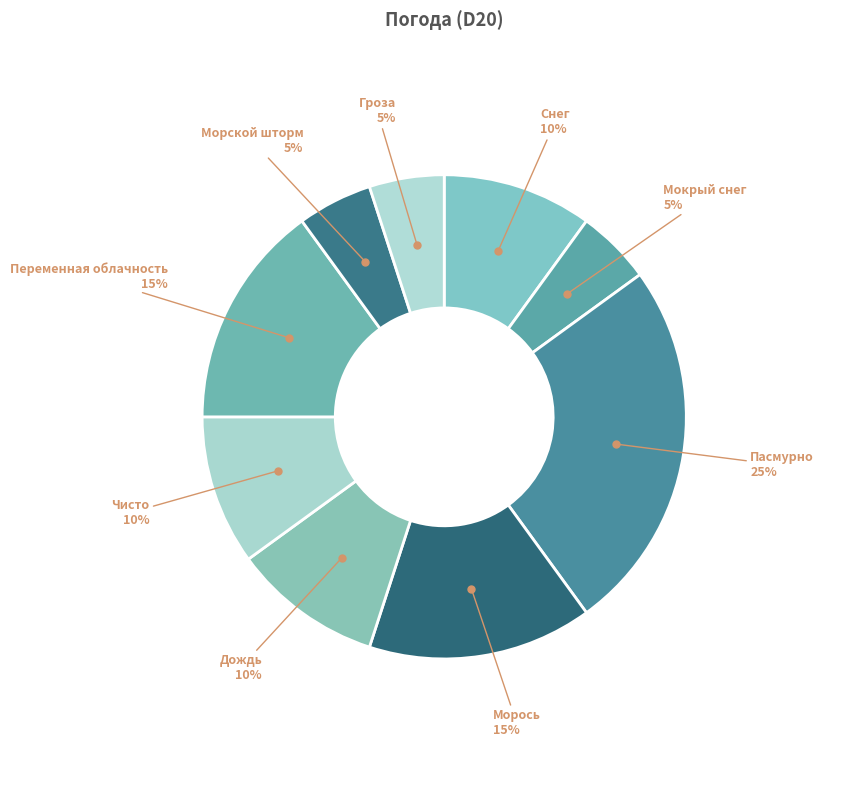

Is it true that Мокрый снег is 1% of the pie?

False